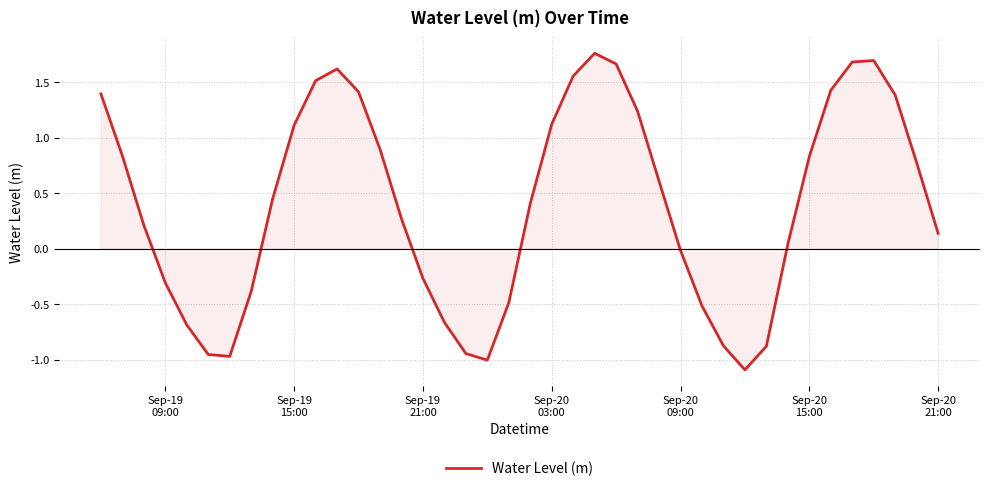

What is the difference between the maximum and minimum values?

2.9